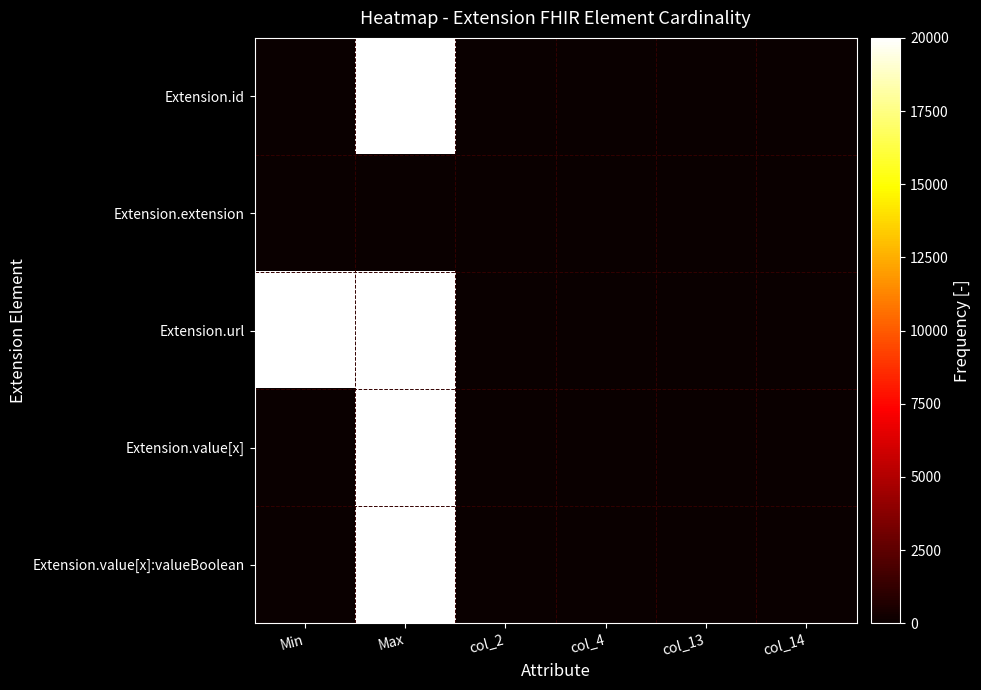

Rank the series at col_13 from highest to lowest value.

Extension.id, Extension.extension, Extension.url, Extension.value[x], Extension.value[x]:valueBoolean